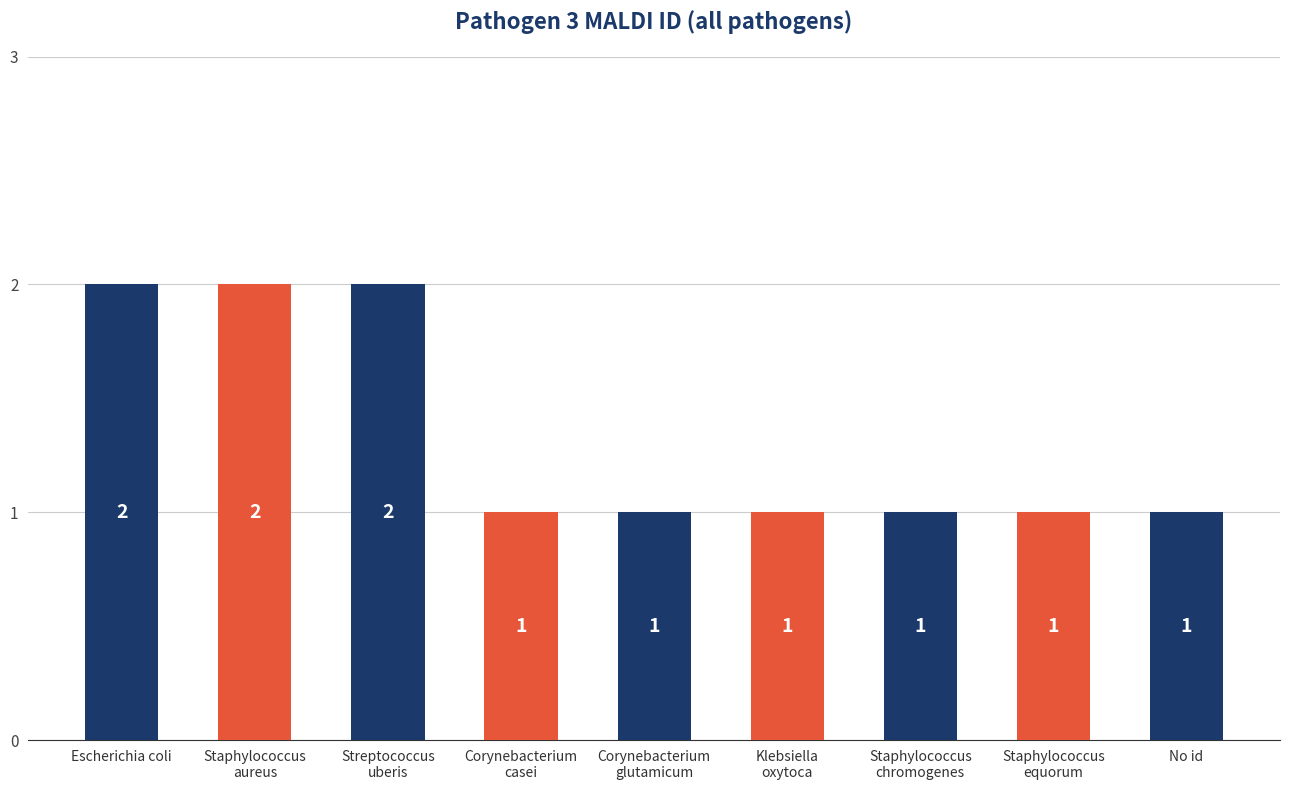

What is the label of the 3rd bar from the right?

Staphylococcus
chromogenes